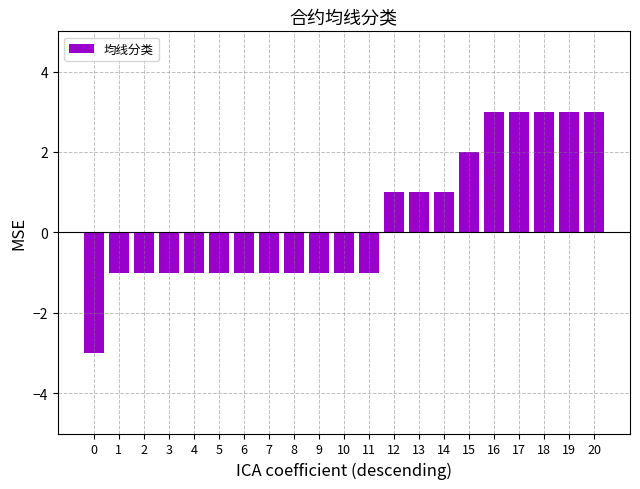

What is the difference between the second highest and minimum values?

6